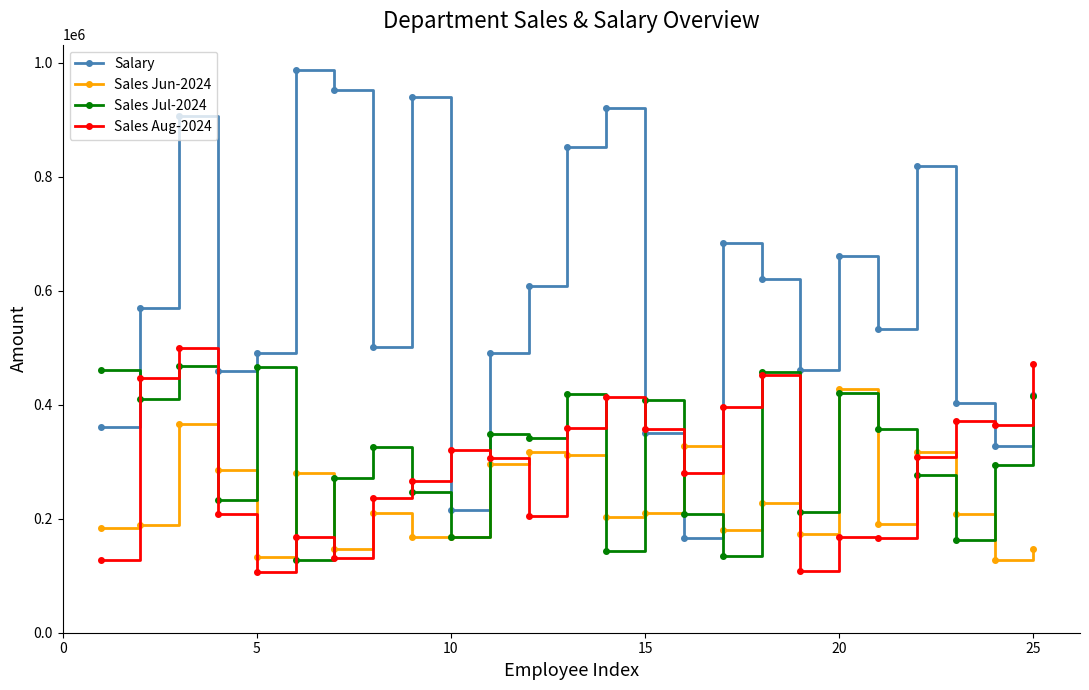

True or false: Salary and Sales Jun-2024 intersect in this chart.

True